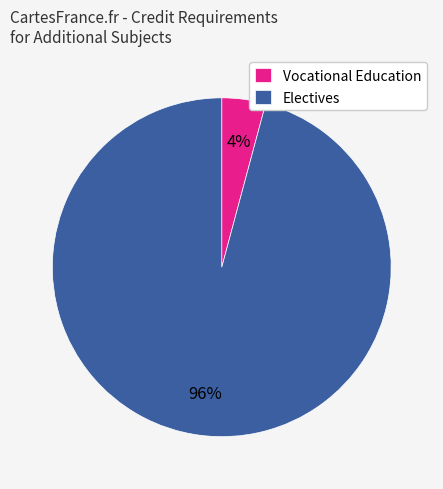

Is there a majority slice in this chart?

Yes